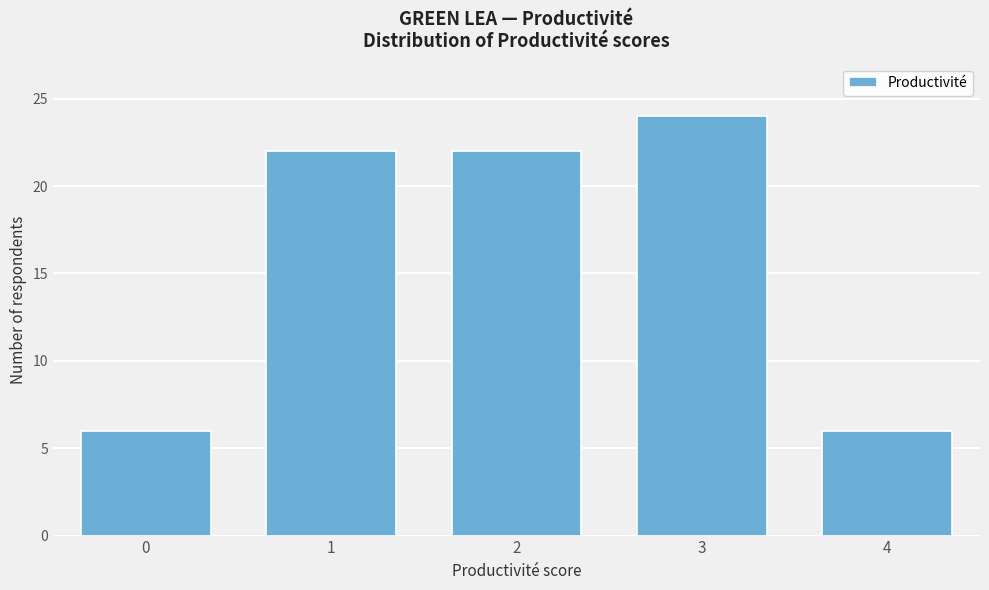

Reading right to left, list all the values displayed in this chart.

4=6	3=24	2=22	1=22	0=6